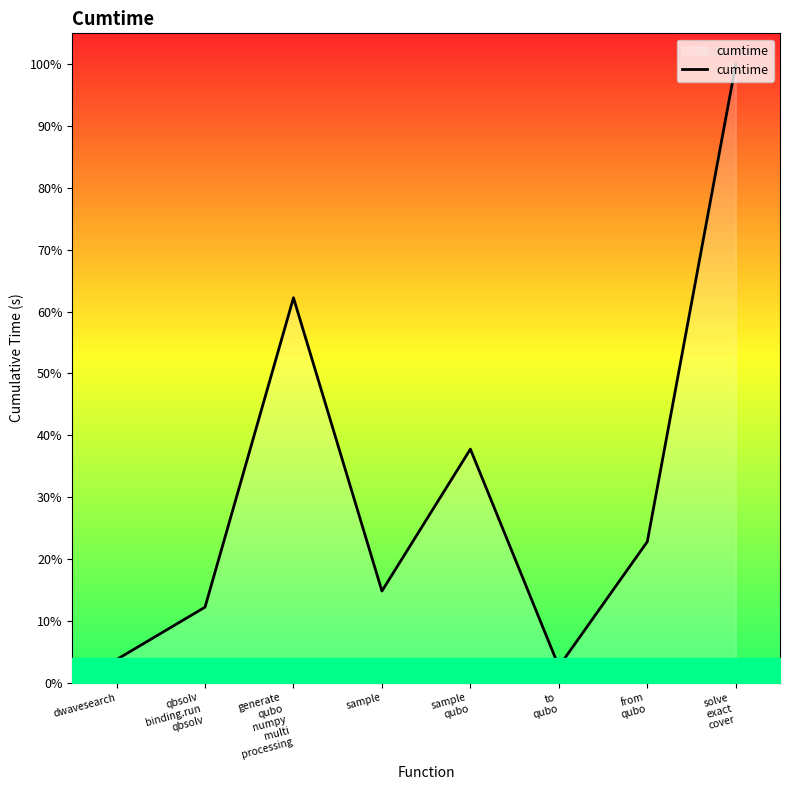

True or false: there are more than 0 points higher than both neighbors.

True